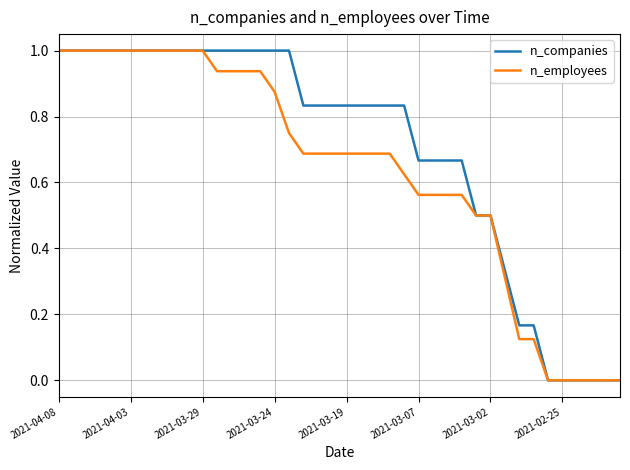

What is the highest value of the n_companies series?

1.0